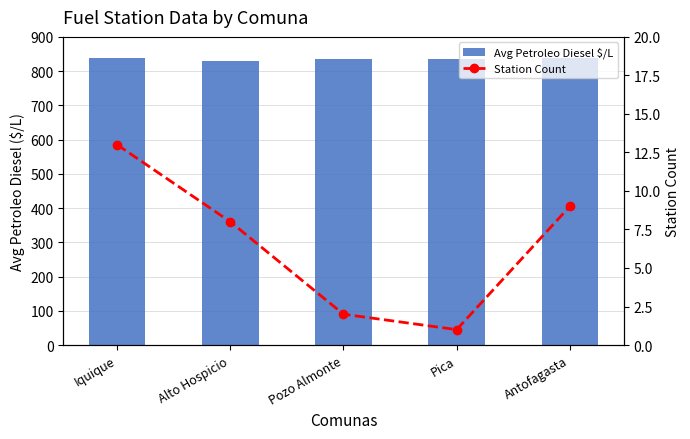

True or false: Station Count has a value of 13.0 at Iquique.

True